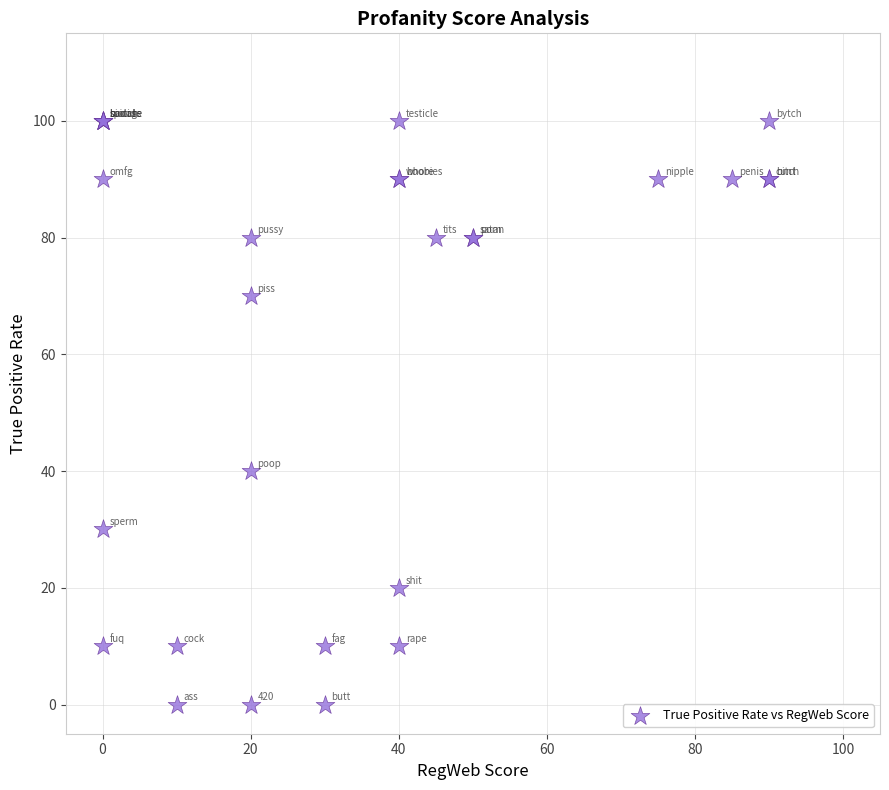

What Y value in the scatter plot is closest to 50?

40